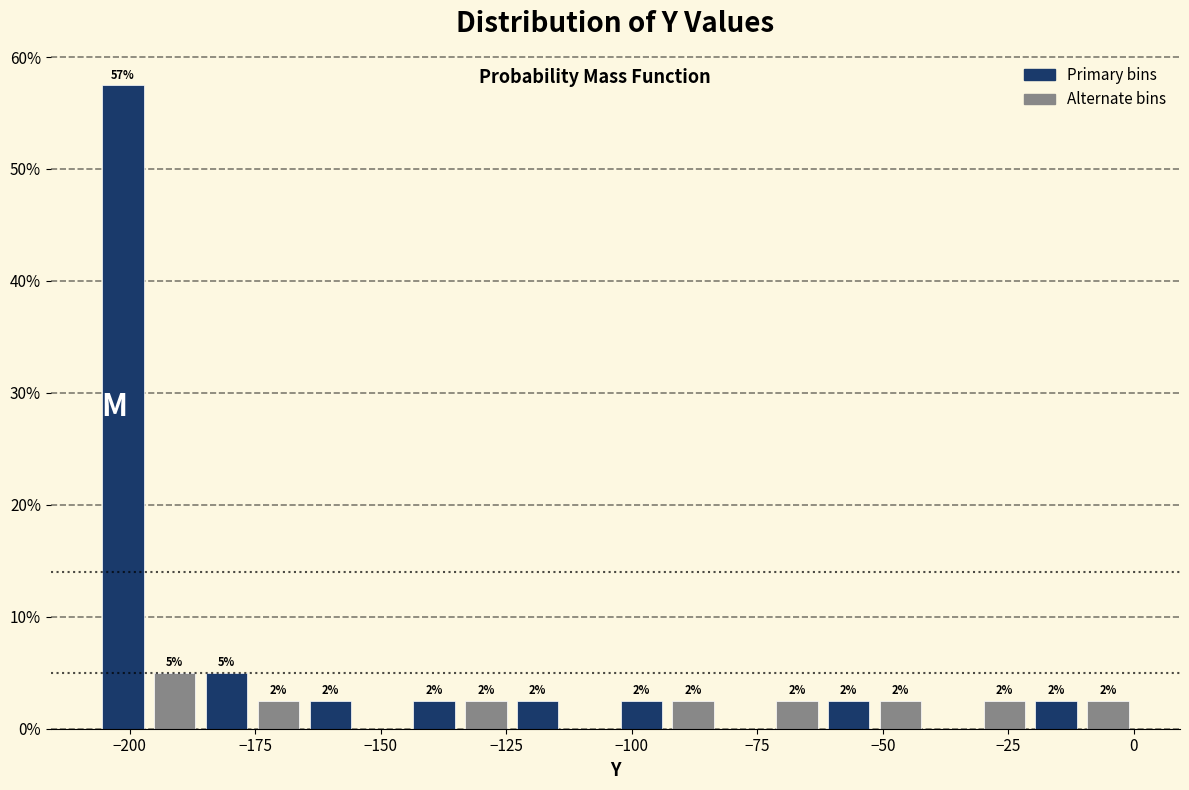

Around what value on the x-axis is the tallest bar? Give the approximate position of its centre, as read against the axis.

-200